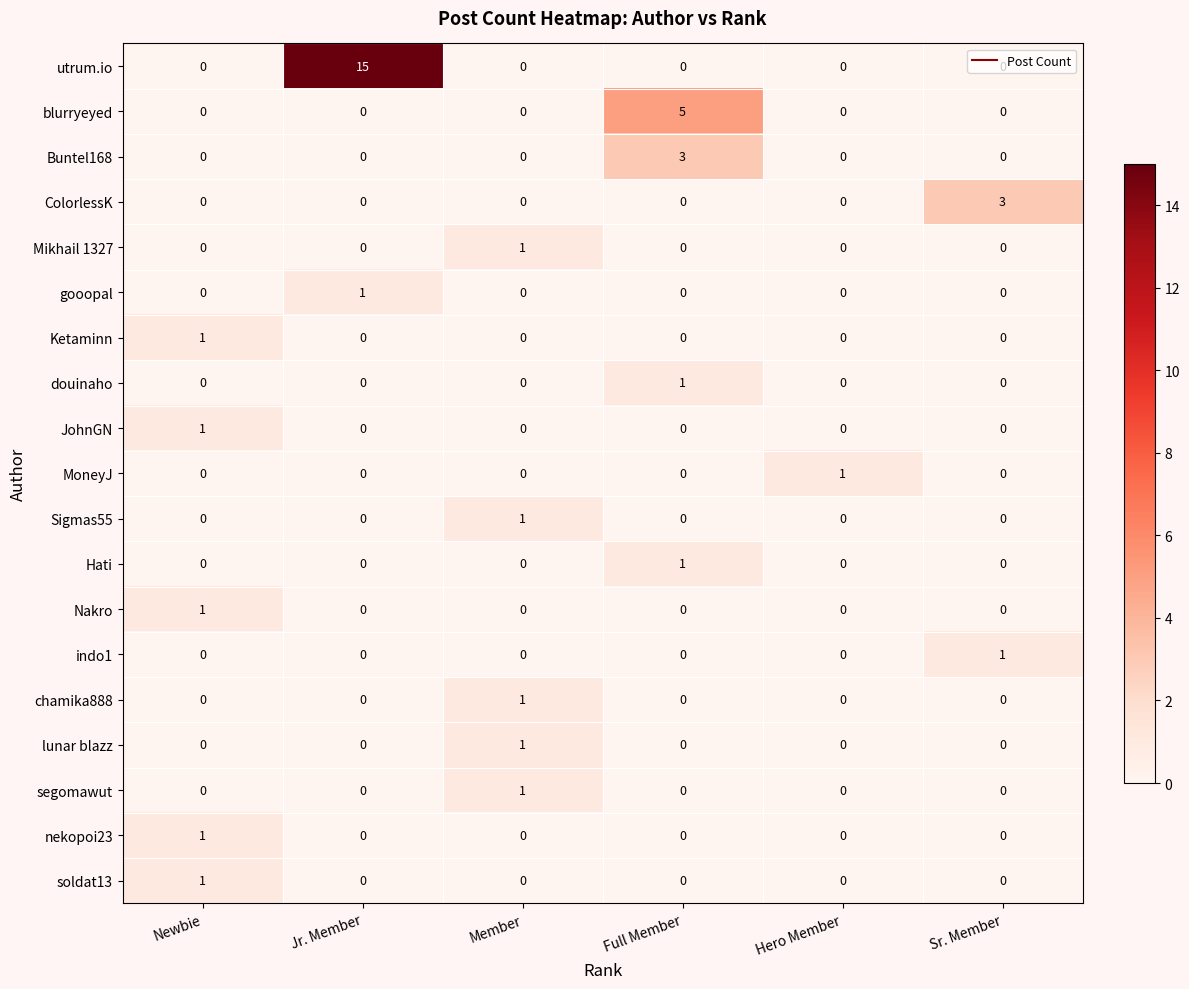

Which series has the largest range (max minus min)?

utrum.io